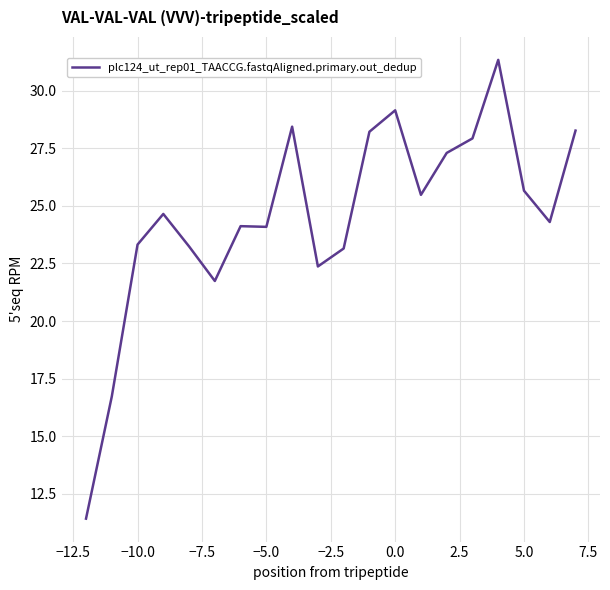

True or false: the data shows 35.7 at 13.

False